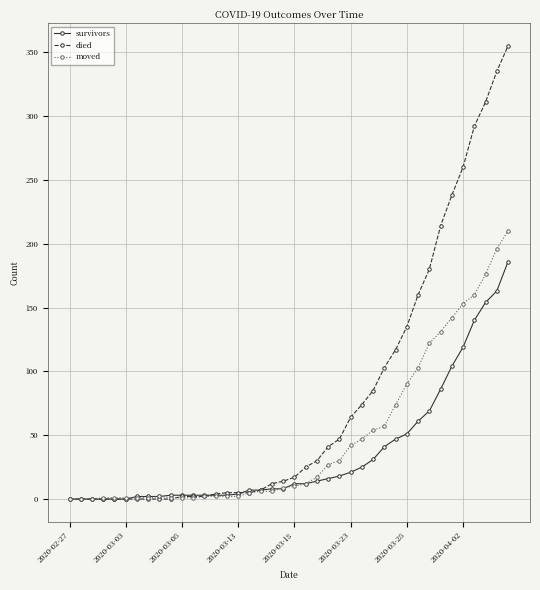

Which series has the largest total across all categories?

died